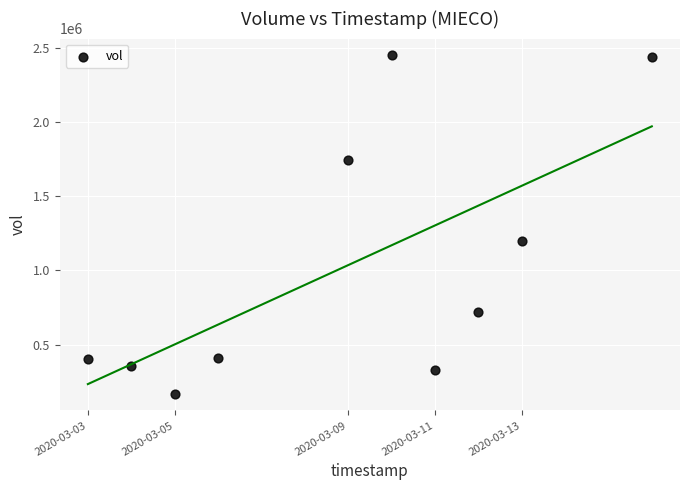

What is the range of Y values (max minus min)?

2278500